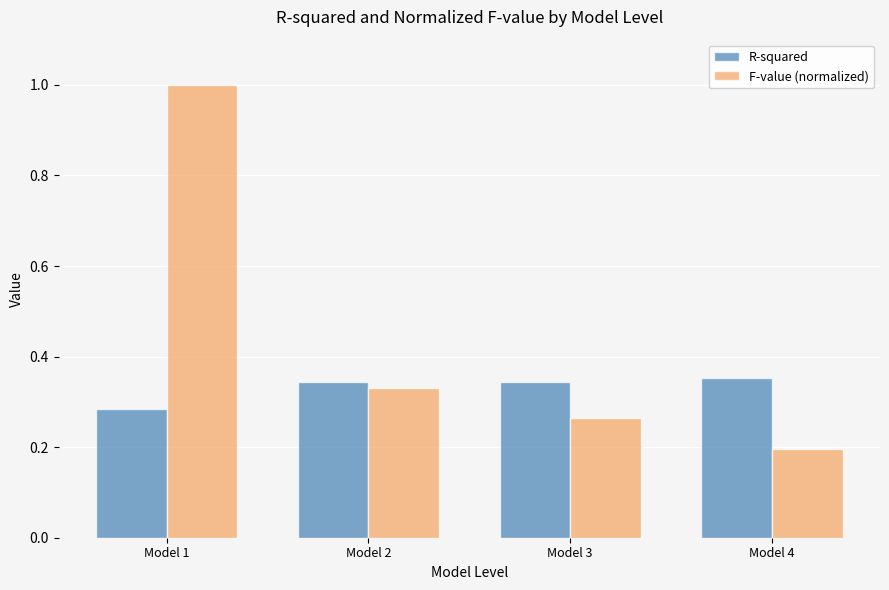

Which series has the largest range (max minus min)?

F-value (normalized)